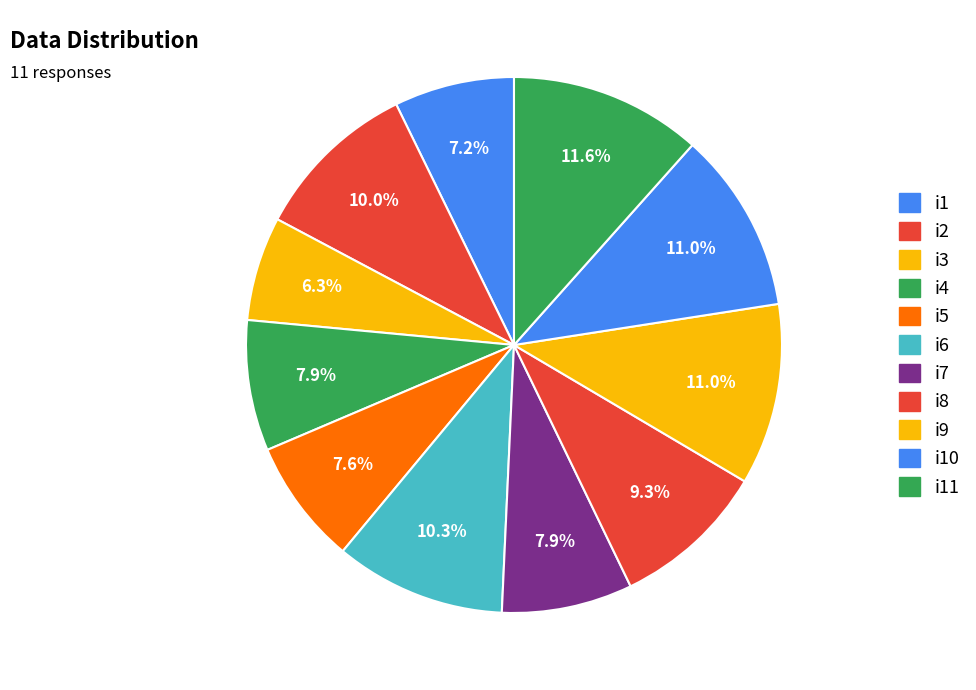

Is i5 the majority of the pie?

No